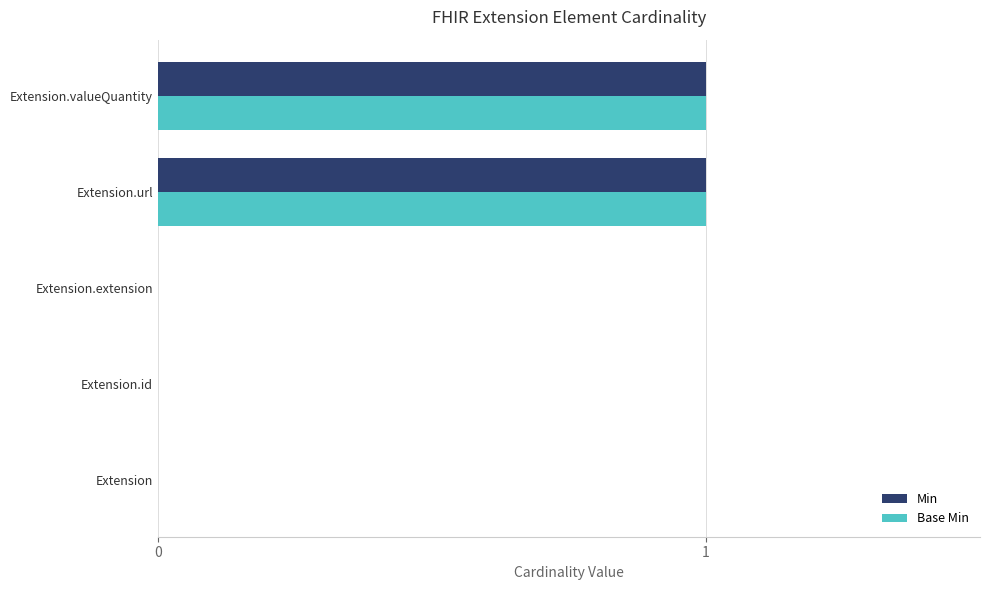

The Base Min series shows 0 at Extension.id. True or false?

True